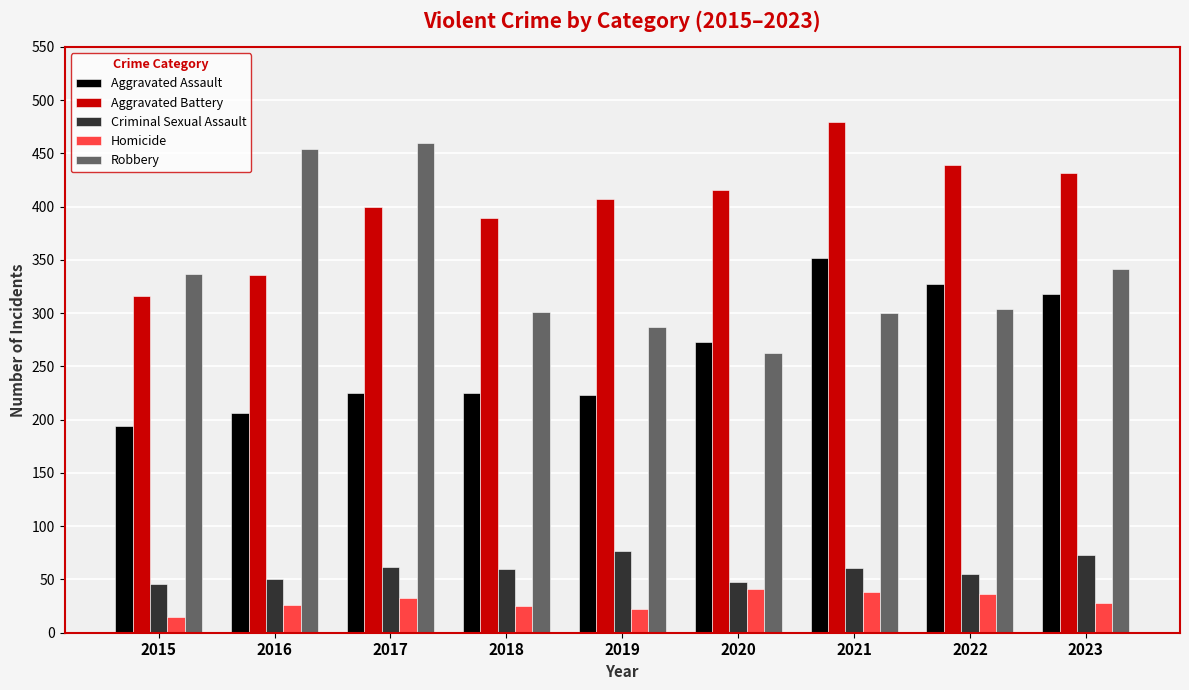

Which category has the lowest value in the Robbery series?

2020